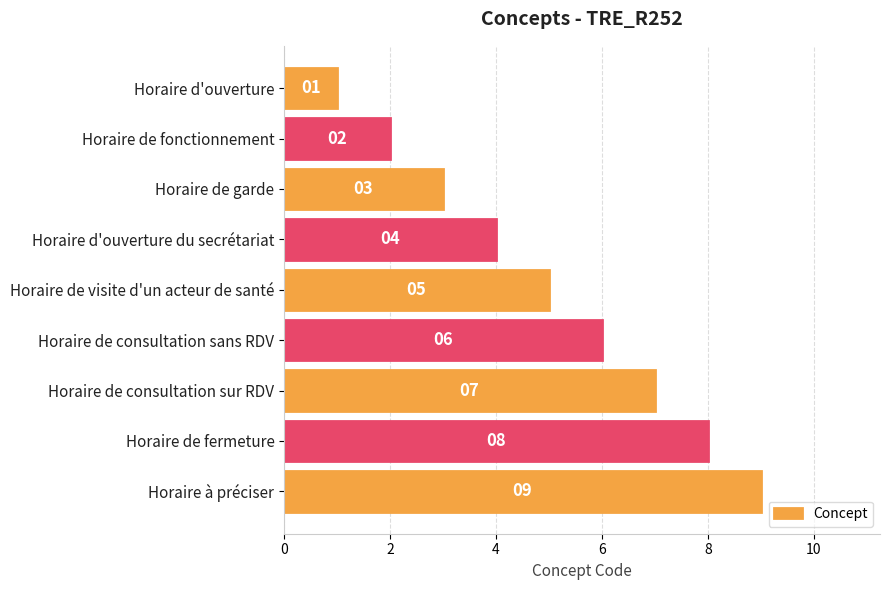

Between Horaire de visite d'un acteur de santé and Horaire de fonctionnement, which is larger?

Horaire de visite d'un acteur de santé